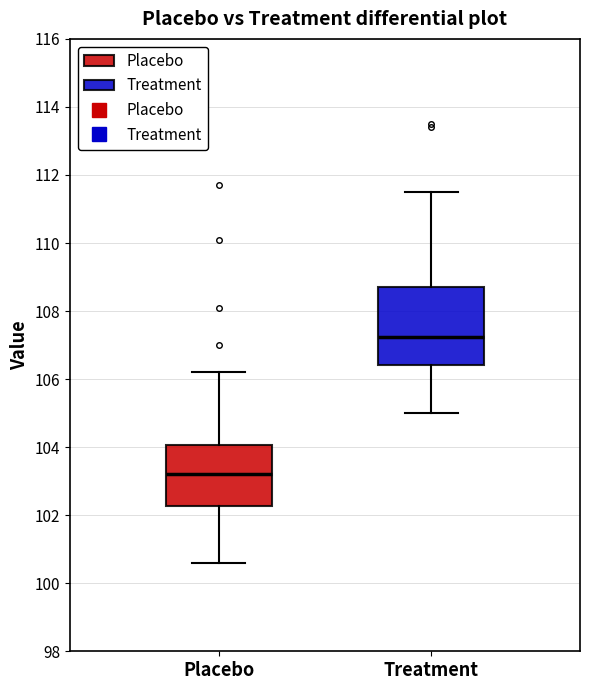

Which box's median line is the lowest?

Placebo